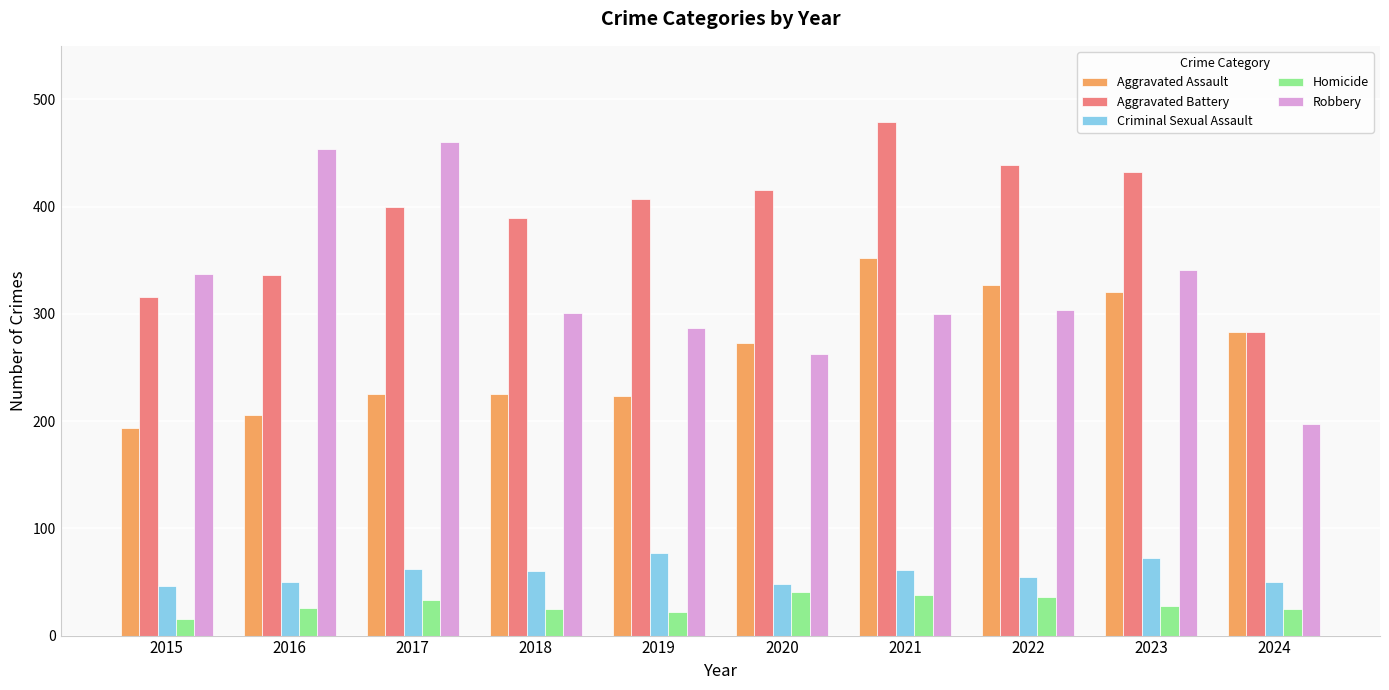

What is the sum of the Criminal Sexual Assault values at 2018 and 2024?

110